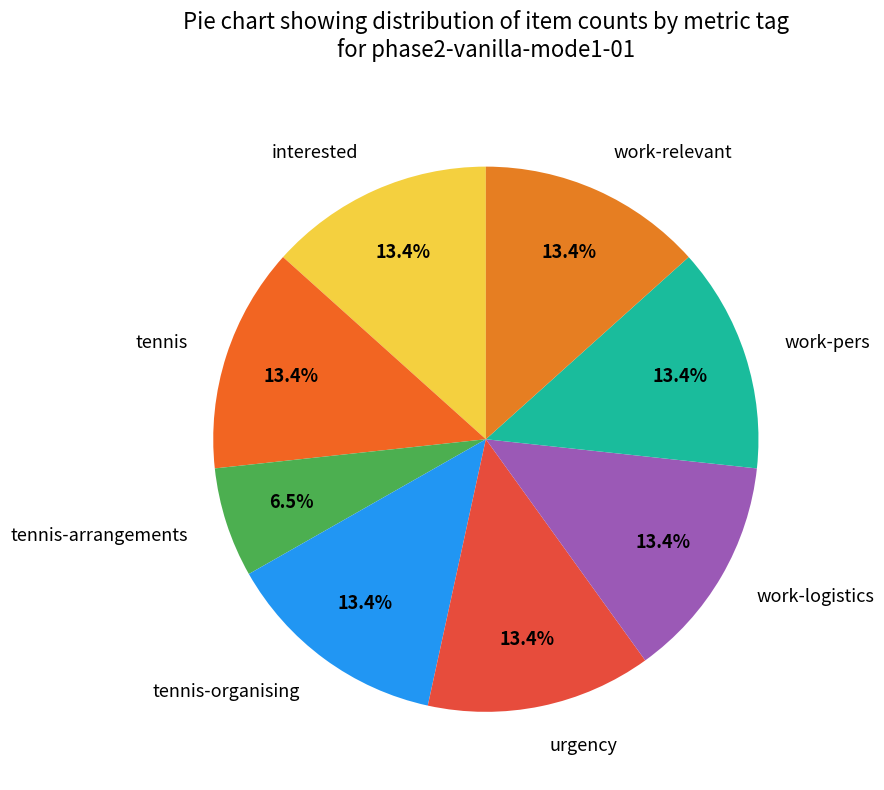

Which category has the smallest portion of the pie?

tennis-arrangements